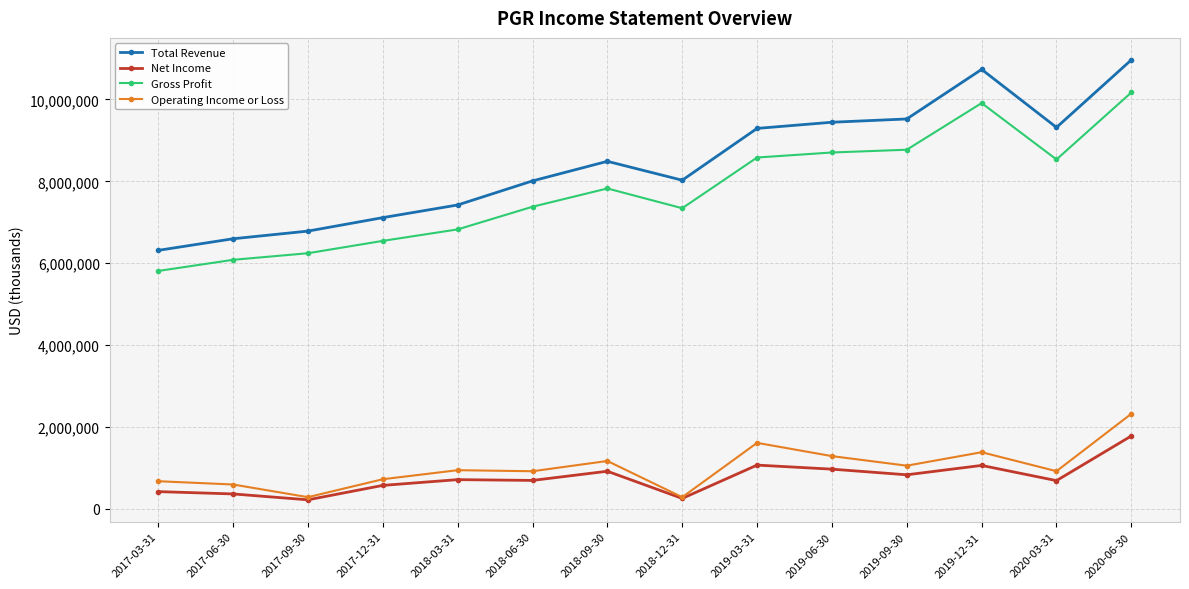

True or false: Gross Profit has more than 0 interior local peaks.

True